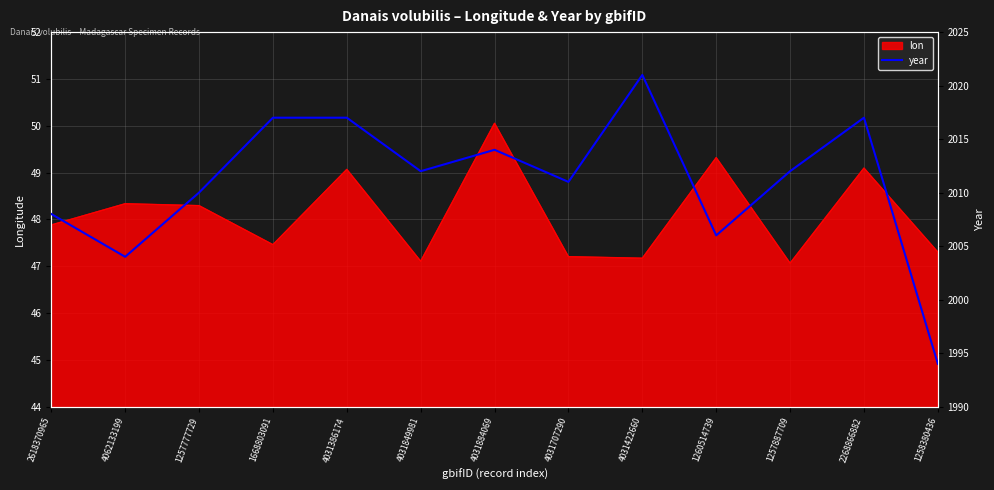

Is it true that lon equals 71.0 at 4031707290?

False